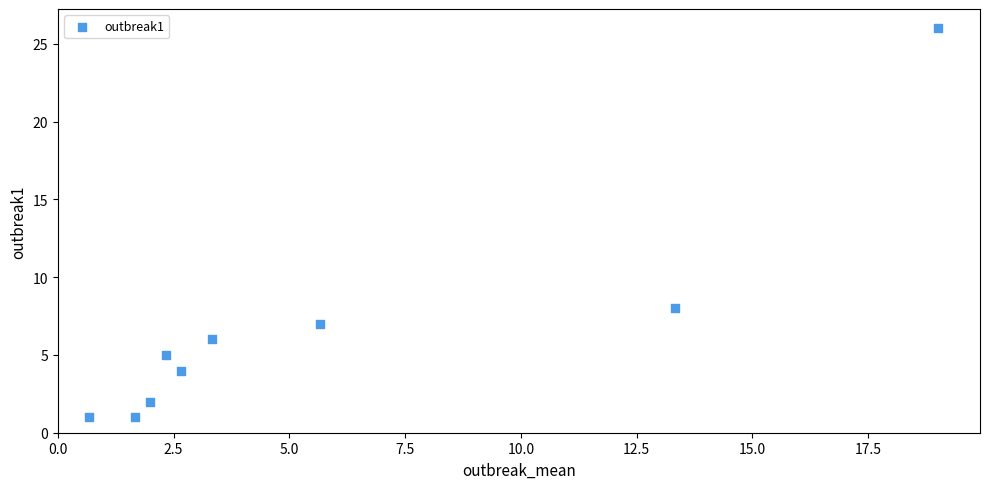

What Y value in the scatter plot is closest to 13?

8